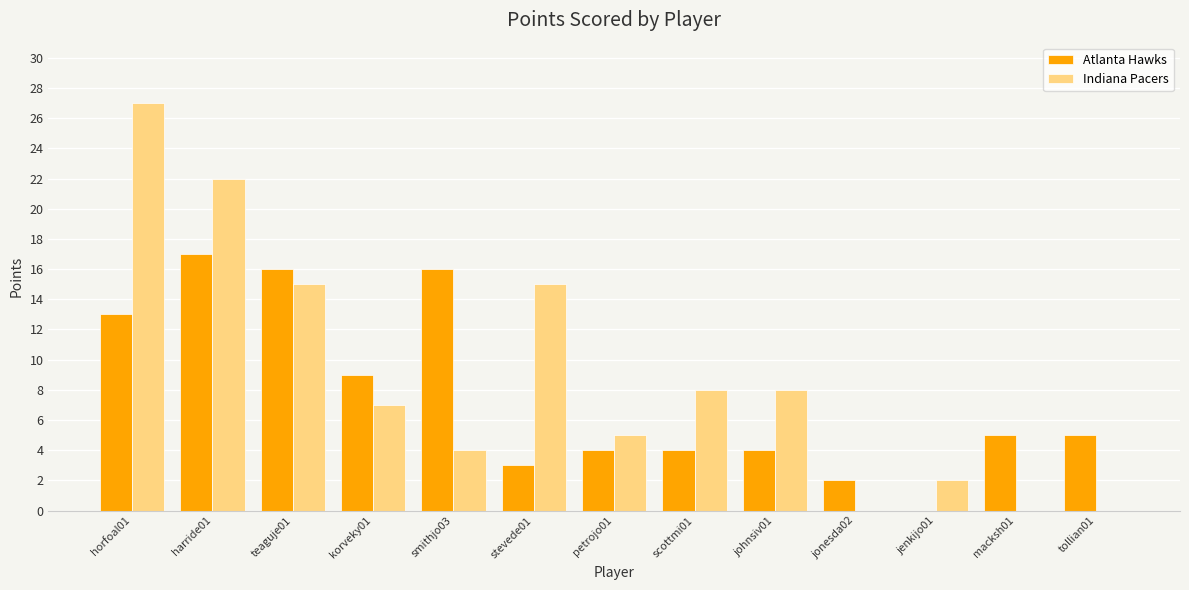

What is the spread (max minus min) of values at smithjo03?

12